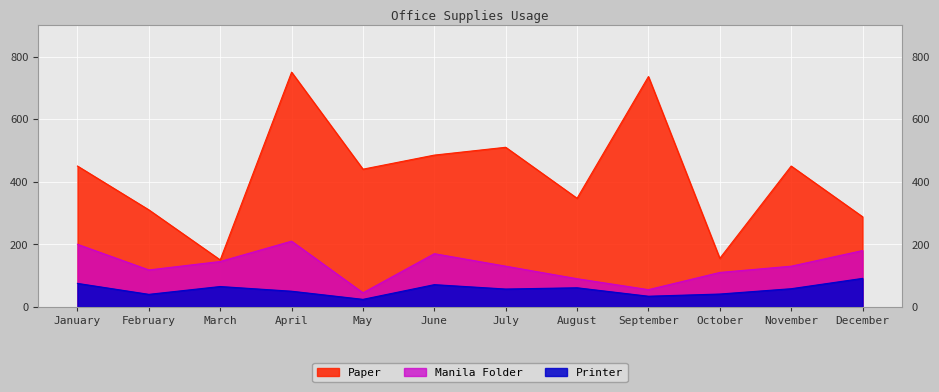

Is it true that Printer equals 41 at October?

True